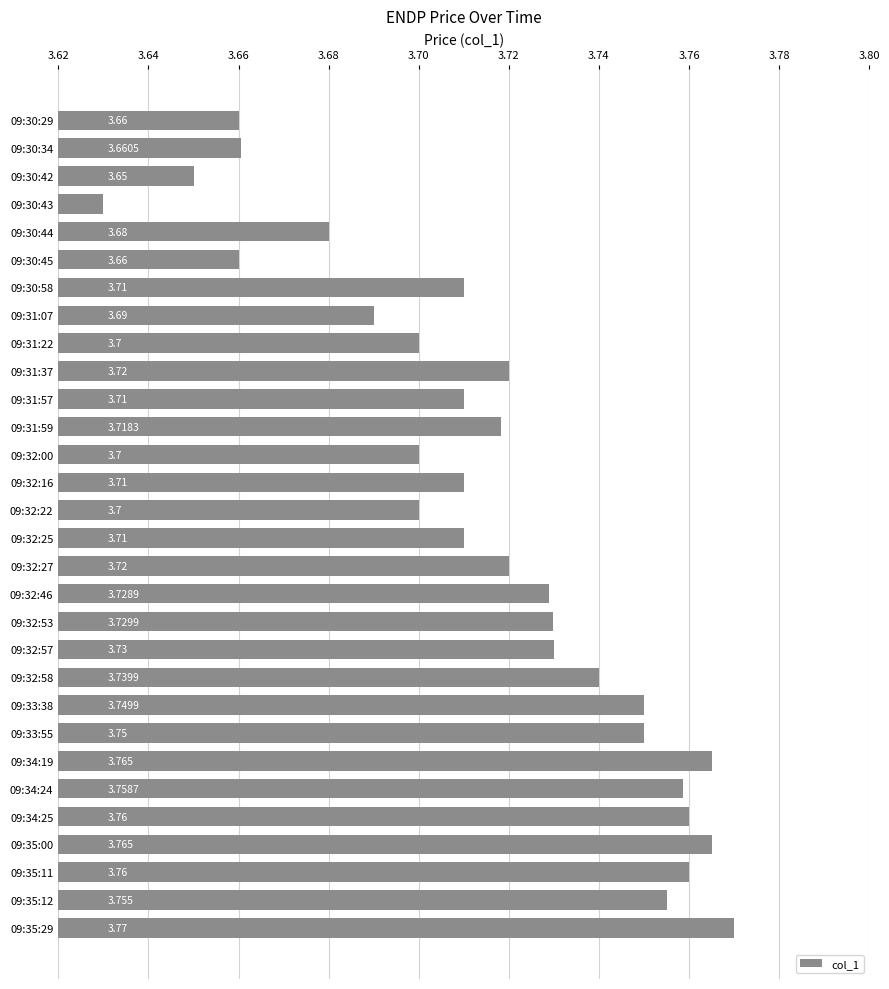

Does the chart contain any negative values?

No